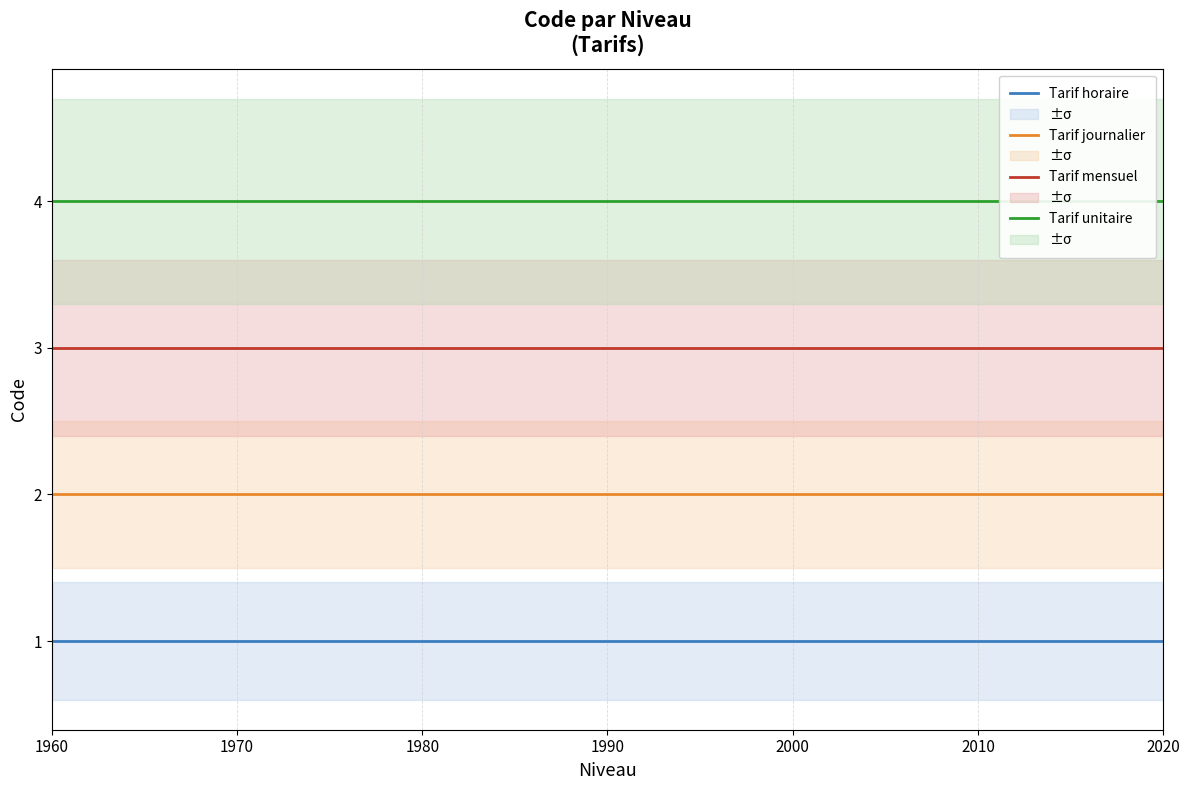

Is it true that Tarif journalier equals 2 at 2010?

True